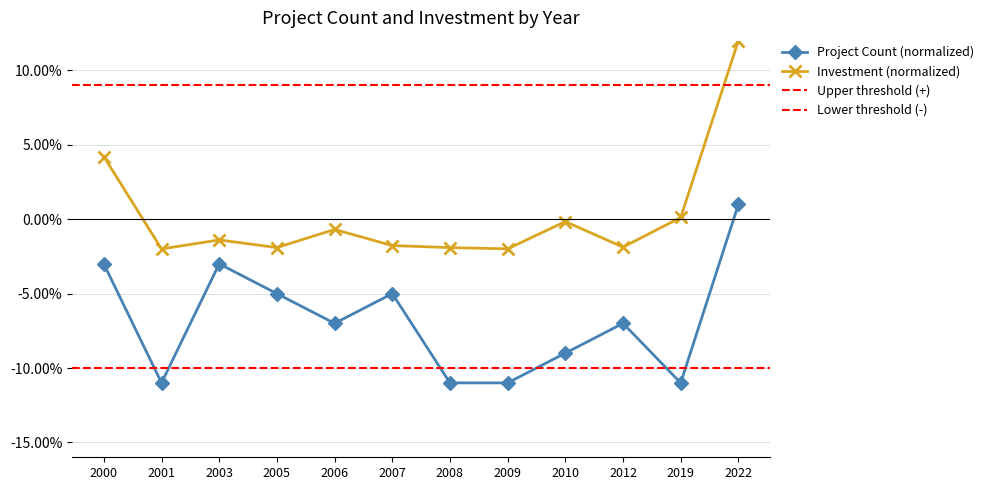

Which series changed the most between 2001 and 2007?

Project Count